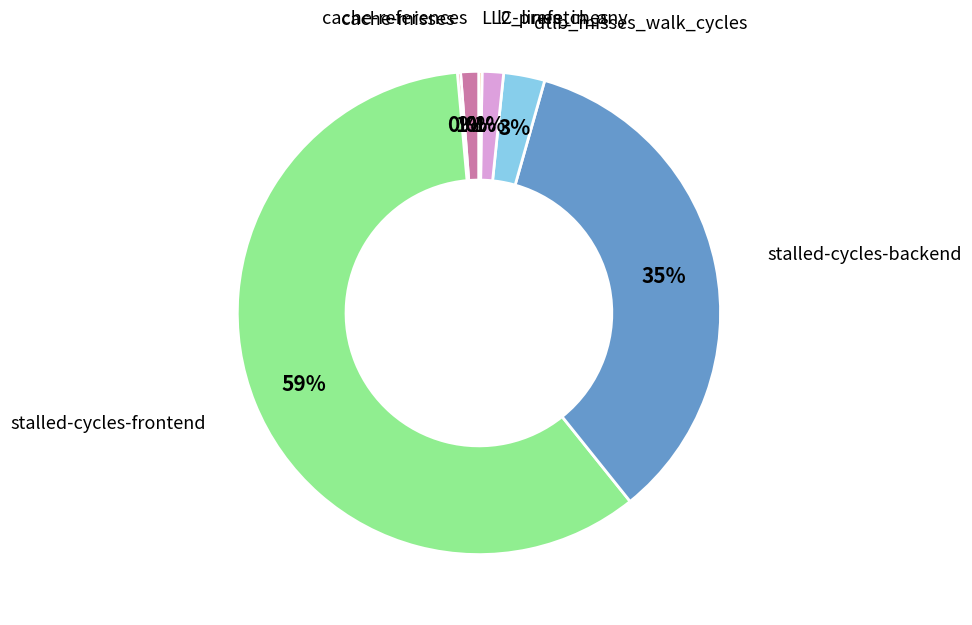

To the nearest percent, what is the average slice percentage?

14%